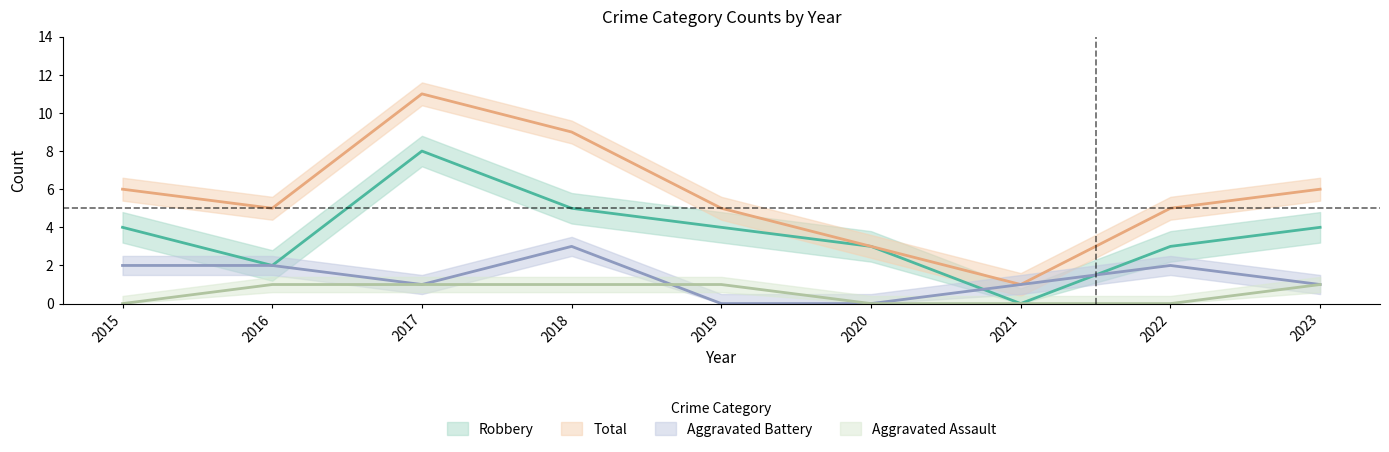

How many interior local valleys does the Robbery series have?

2